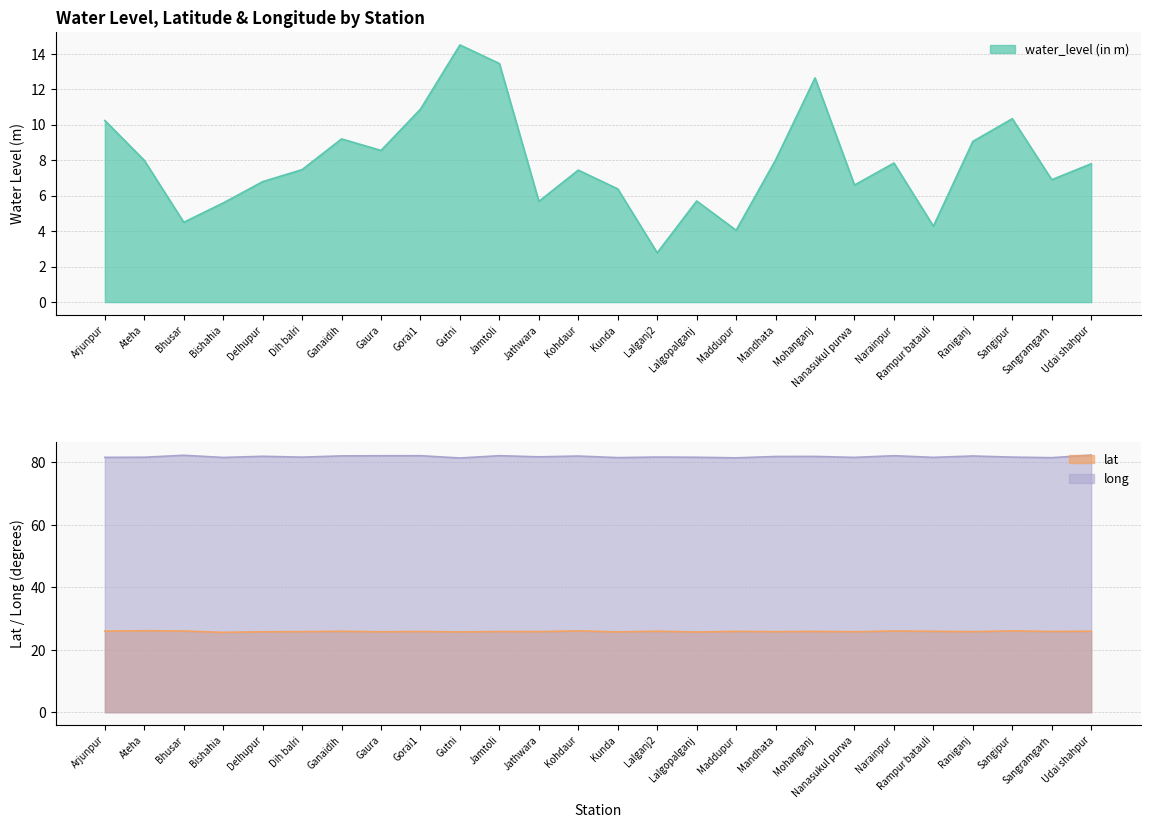

True or false: long and lat cross at least once.

False